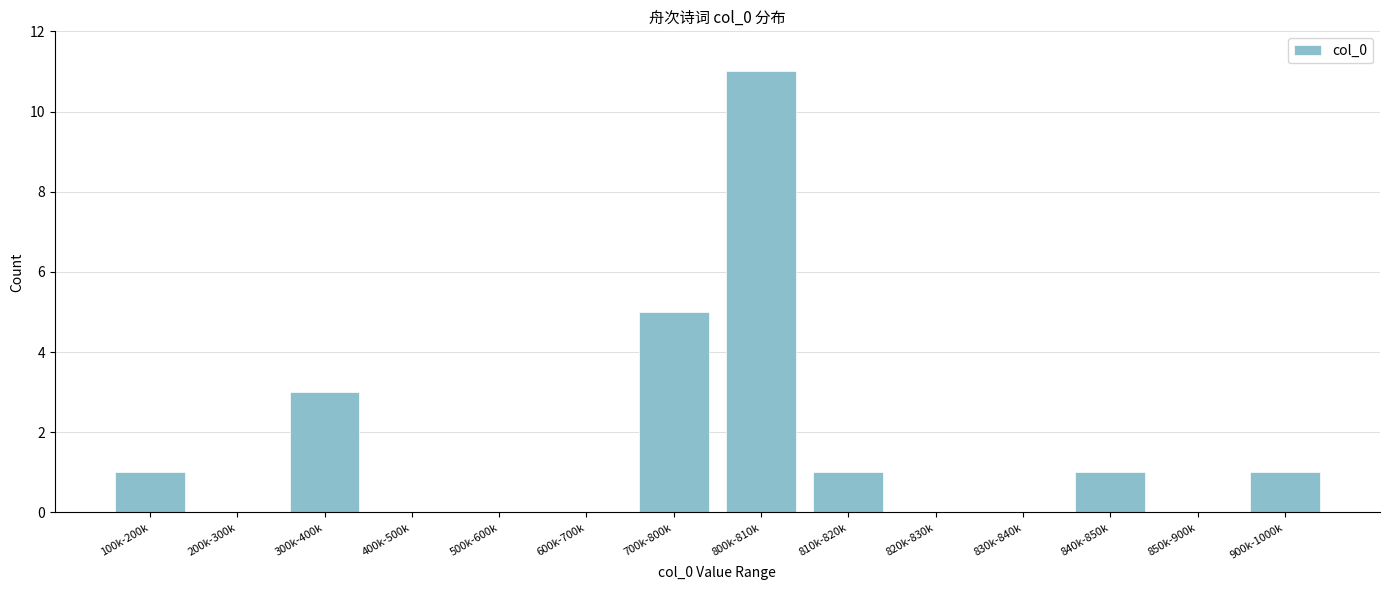

Reading right to left, extract all data points from this chart.

900k-1000k=1	850k-900k=0	840k-850k=1	830k-840k=0	820k-830k=0	810k-820k=1	800k-810k=11	700k-800k=5	600k-700k=0	500k-600k=0	400k-500k=0	300k-400k=3	200k-300k=0	100k-200k=1